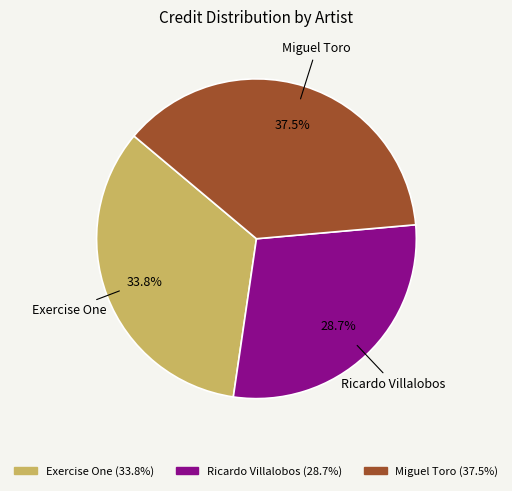

What is the ratio of the value at Exercise One to the value at Miguel Toro?

0.9